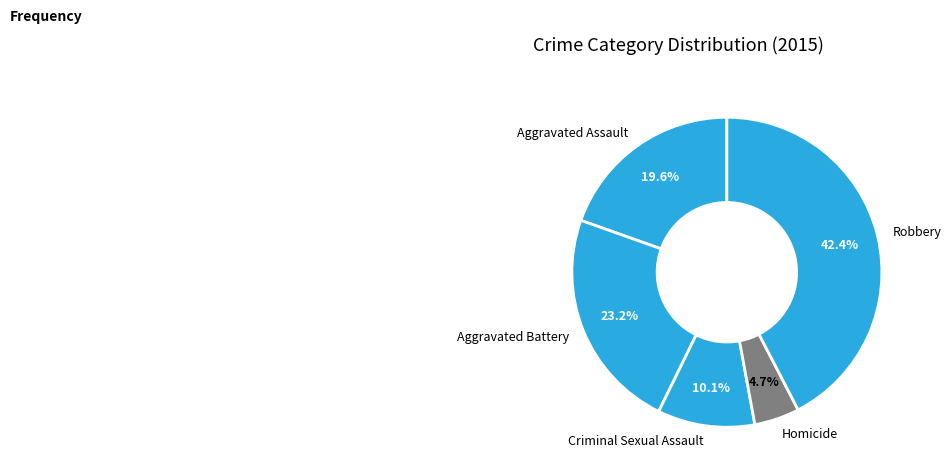

What is the total percentage of Robbery and Criminal Sexual Assault?

52.5%